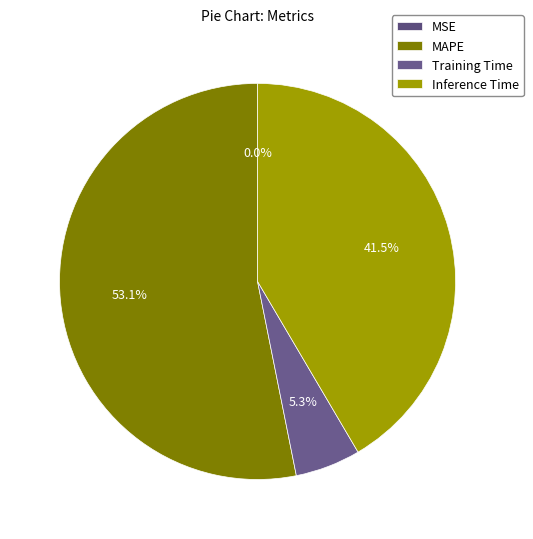

What is the change in value from MSE to Inference Time?

+0.9